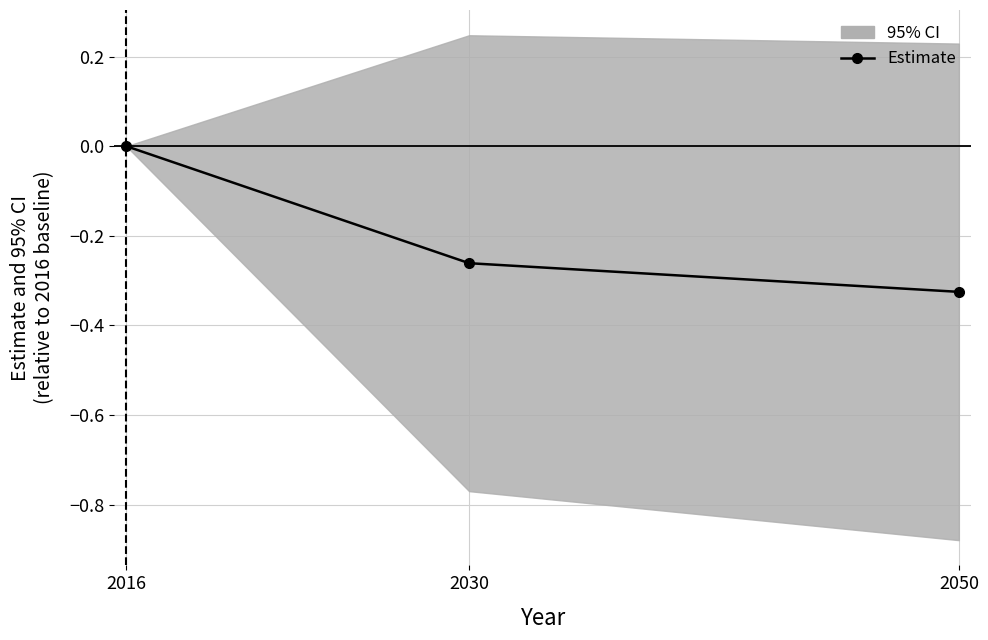

True or false: the data shows 0.0 at 2016.

True